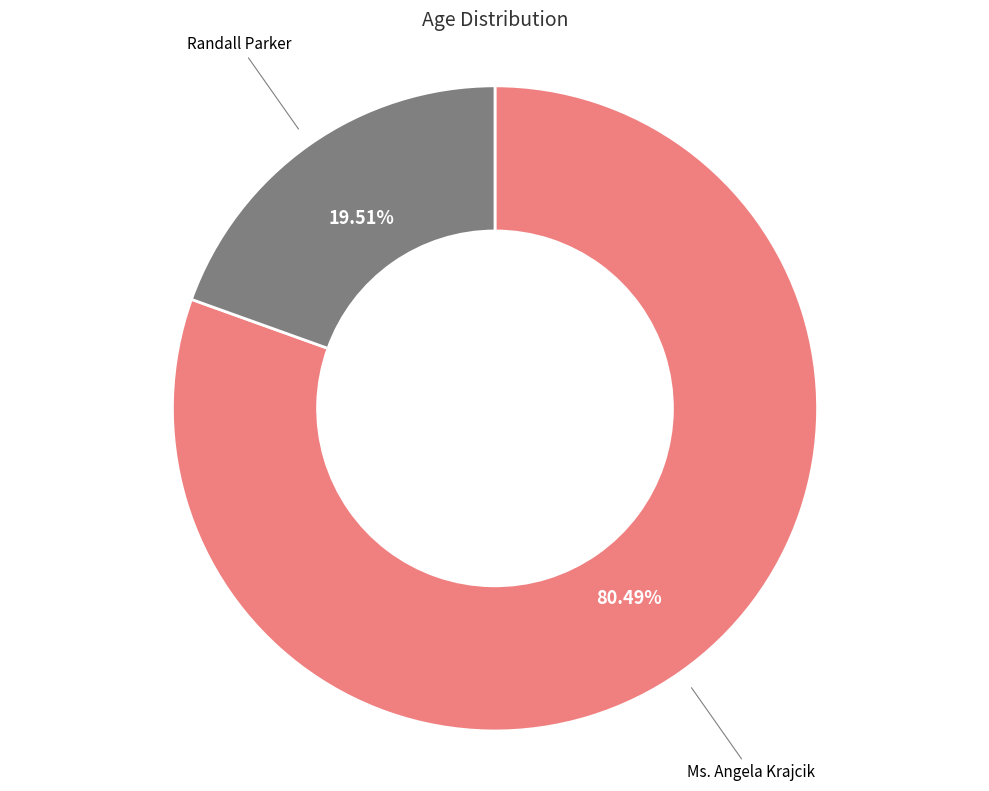

Is there any slice that represents more than half of the pie?

Yes